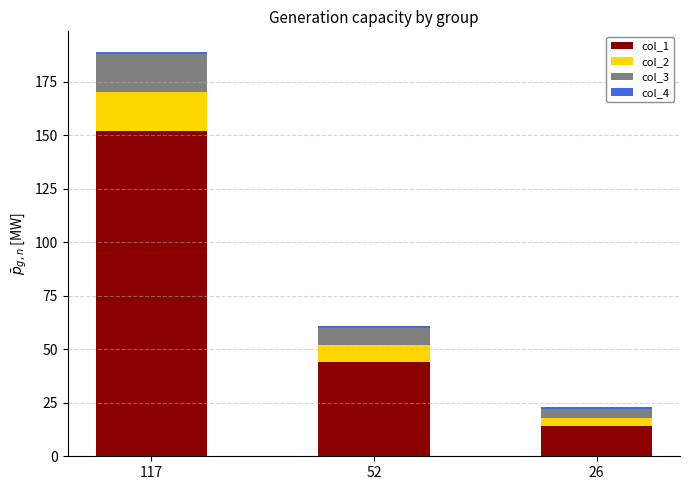

The col_1 series shows 14 at 26. True or false?

True